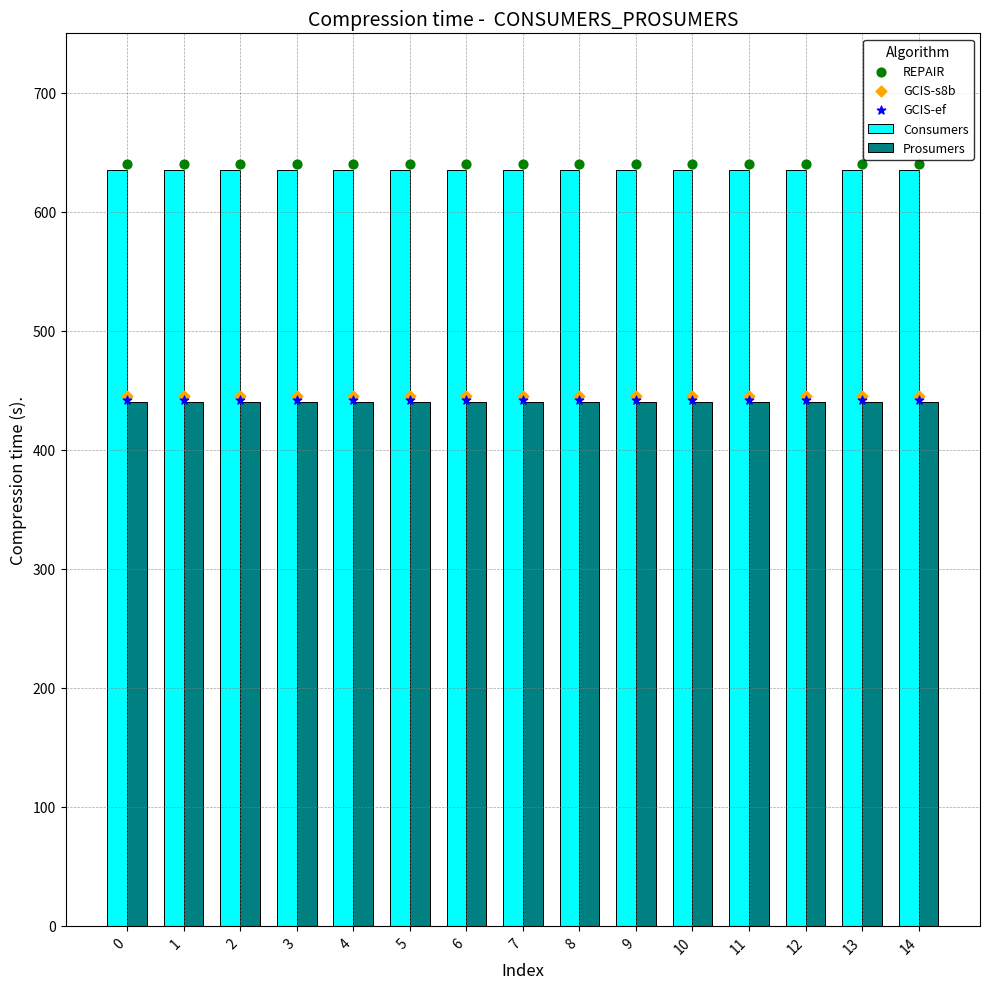

Which series has the largest Y range (max minus min)?

Consumers